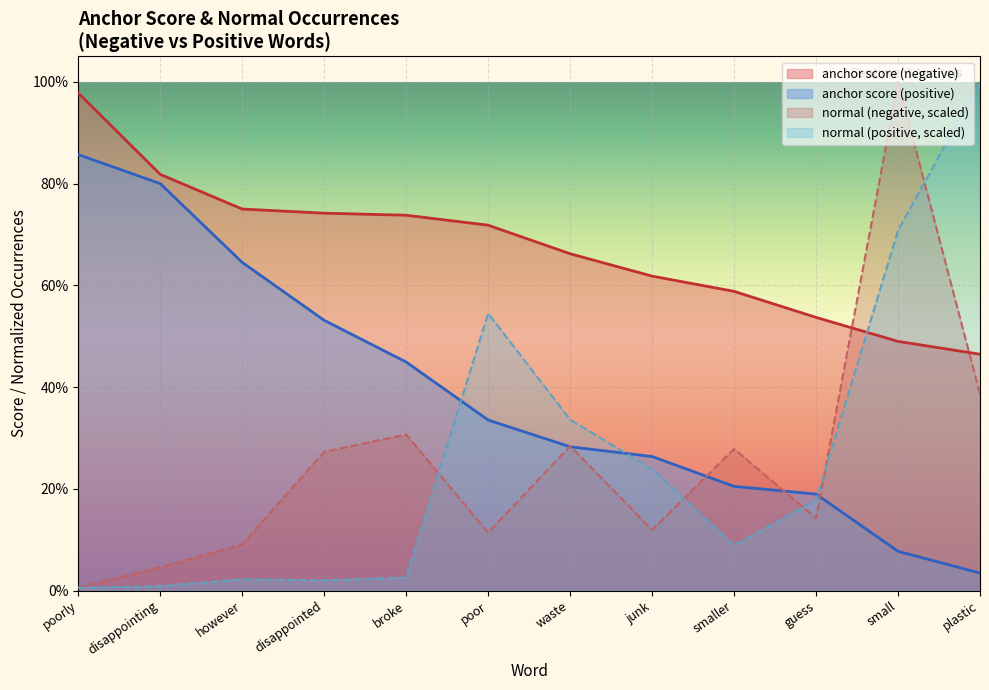

What is the difference between the maximum and second lowest values in the anchor score (negative) series?

0.5